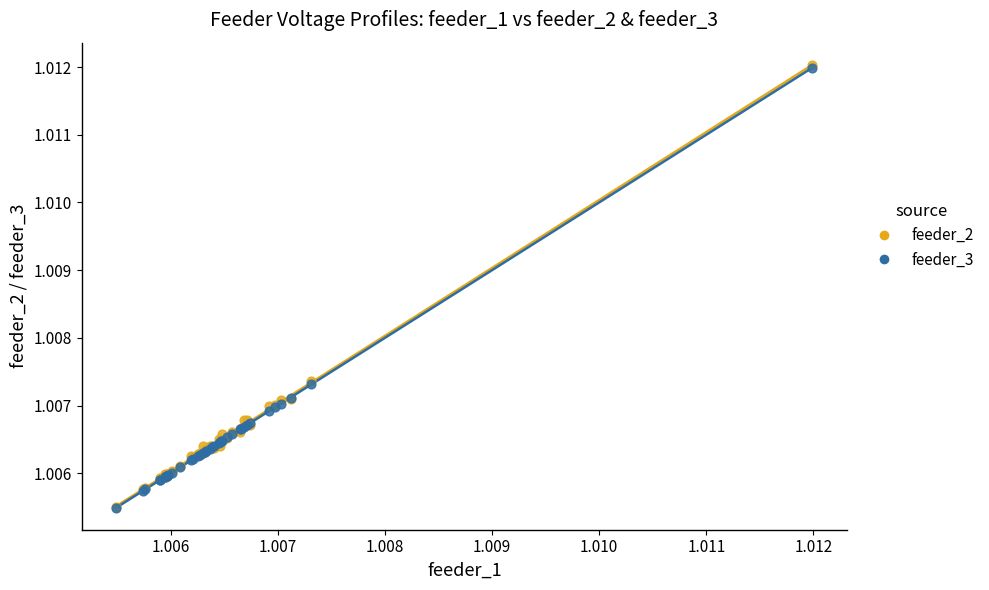

What are all the series names shown in the legend?

feeder_2, feeder_3